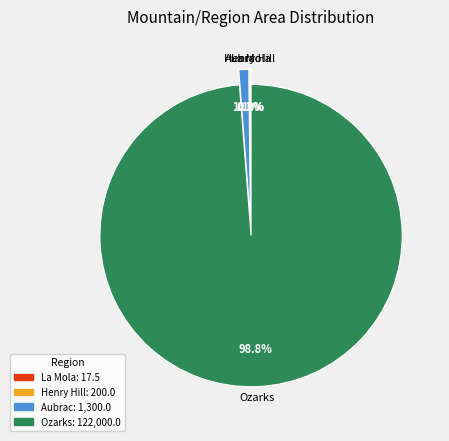

Is it true that Ozarks is 89% of the pie?

False